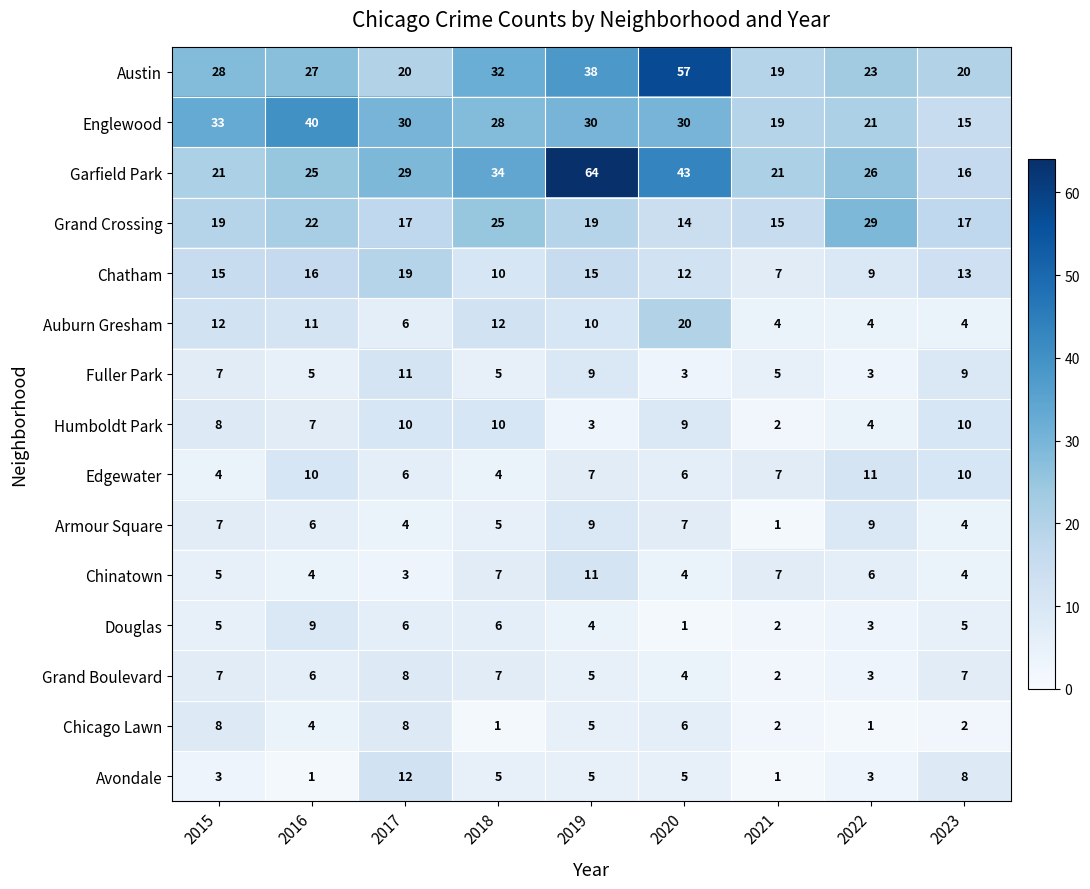

Between 2019 and 2021, which series saw the biggest shift?

Garfield Park